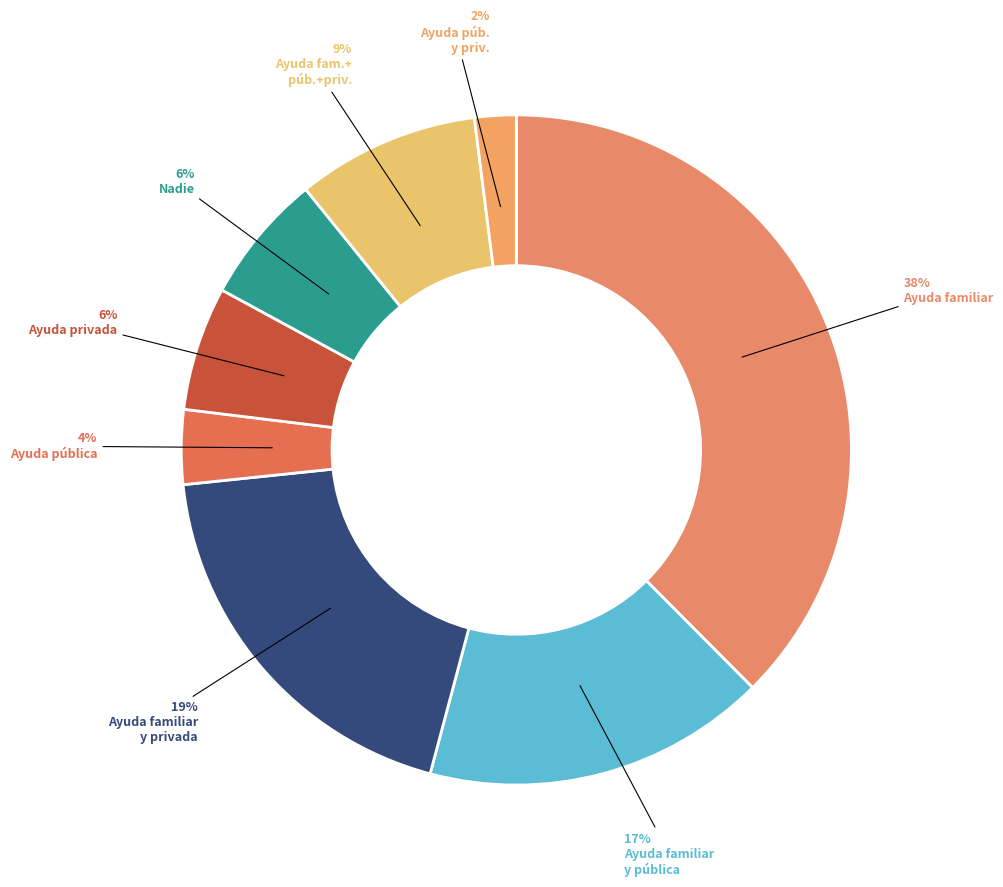

To the nearest percent, what is the difference between the largest and smallest slice percentages?

36%